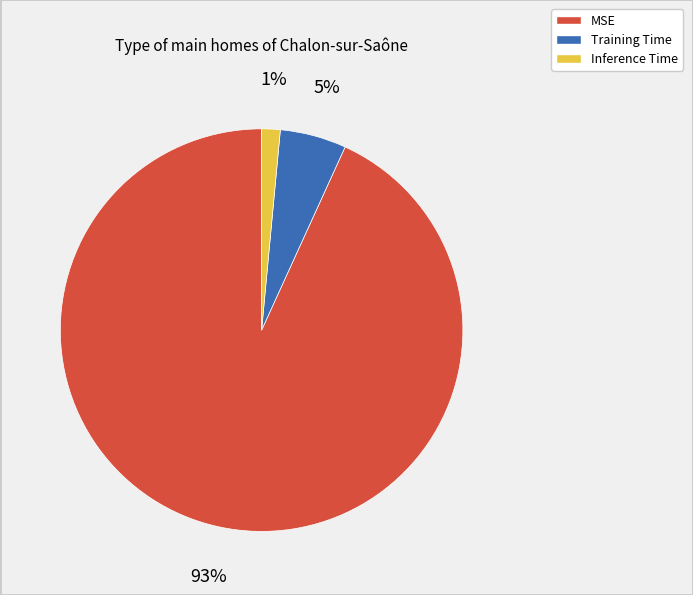

To the nearest percent, what is the difference between the Training Time and Inference Time slice percentages?

4%